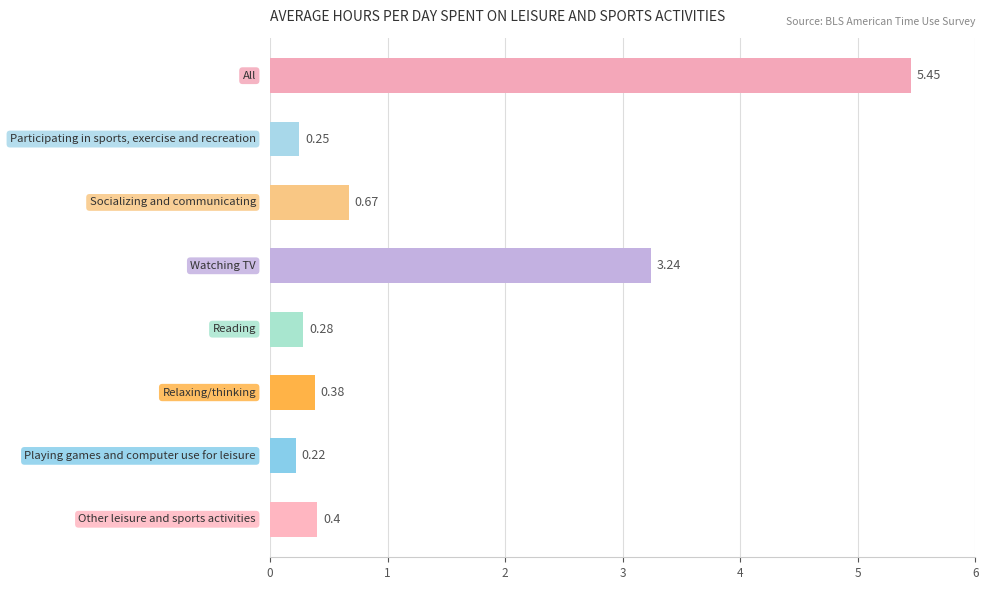

How many bars are there in total?

8